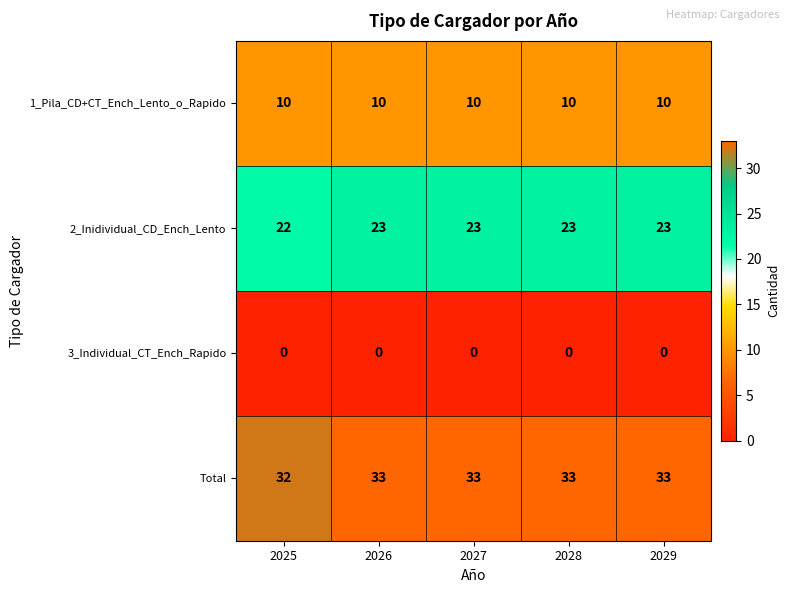

At 2026, list the series in order from smallest to largest.

3_Individual_CT_Ench_Rapido, 1_Pila_CD+CT_Ench_Lento_o_Rapido, 2_Inidividual_CD_Ench_Lento, Total